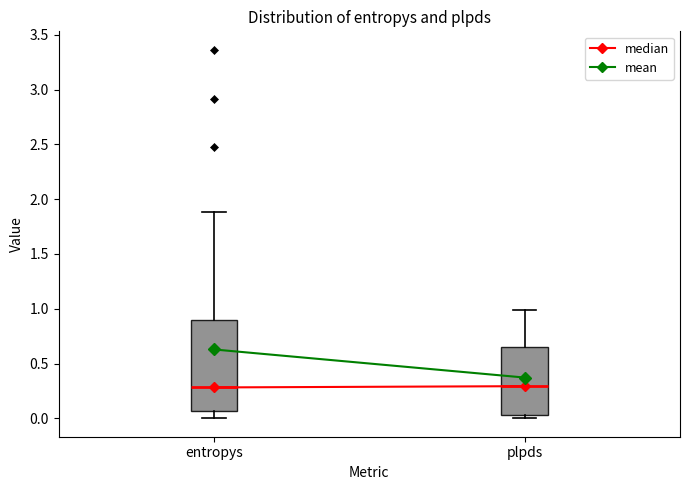

Where does the median line of the box for plpds sit on the y-axis? The values are not printed on the chart, so give them approximately, as read against the axis.

0.30